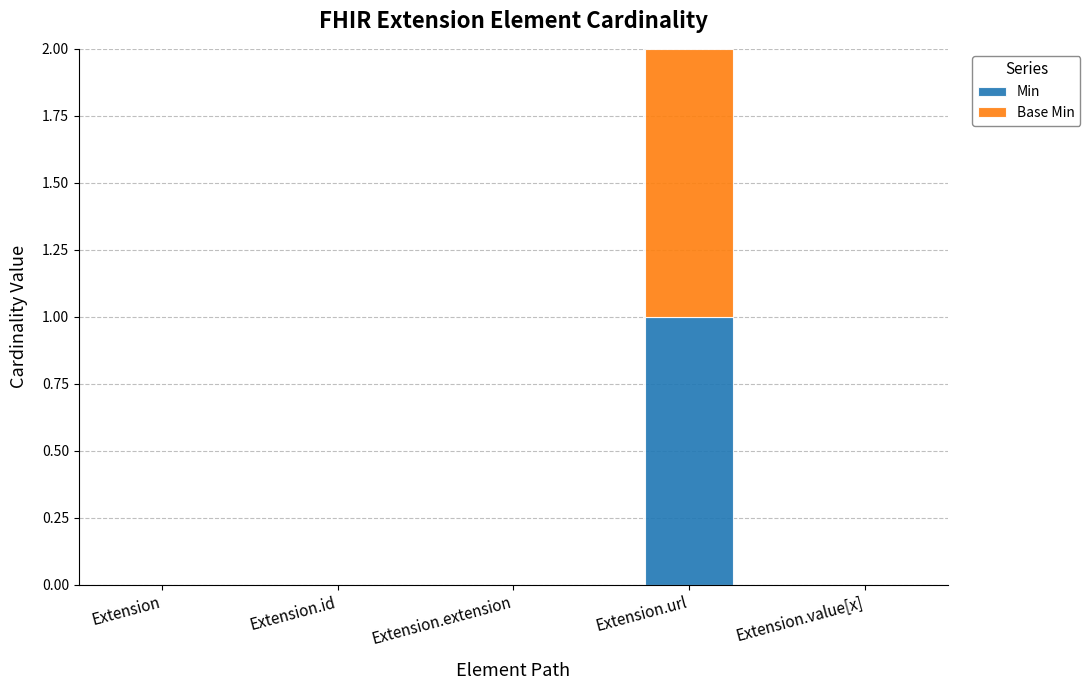

Count the number of categories in the chart.

5